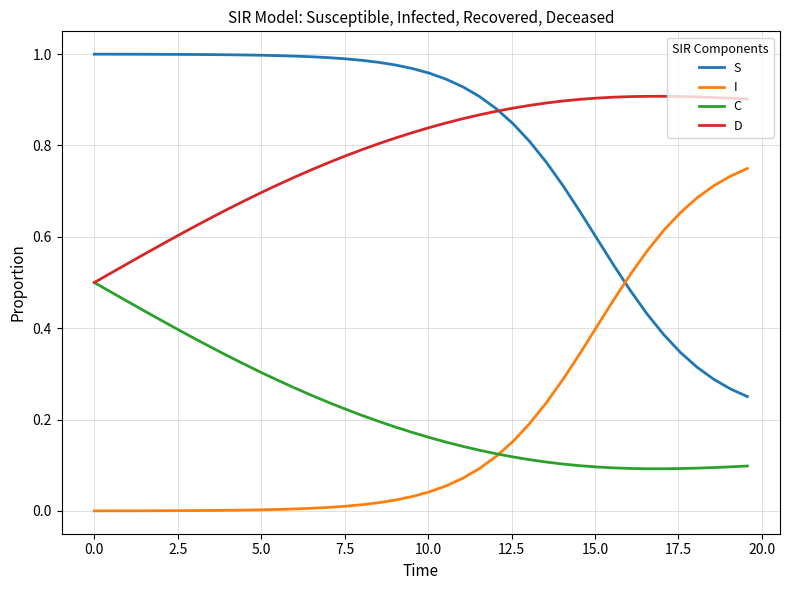

True or false: C and S cross at least once.

False